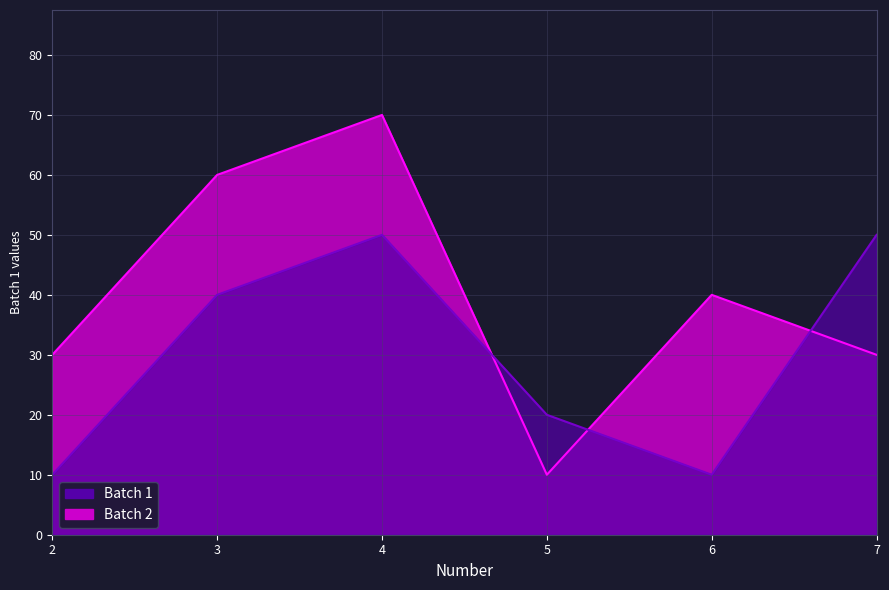

Rank the series by their average value, from lowest to highest.

Batch 1, Batch 2